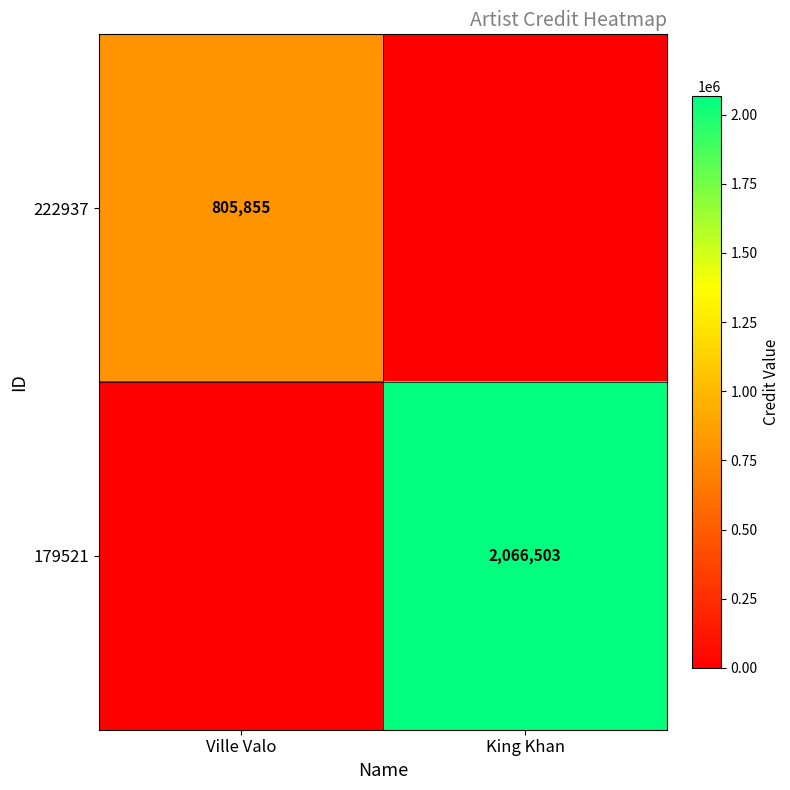

True or false: 179521 has a value of 3101859 at King Khan.

False